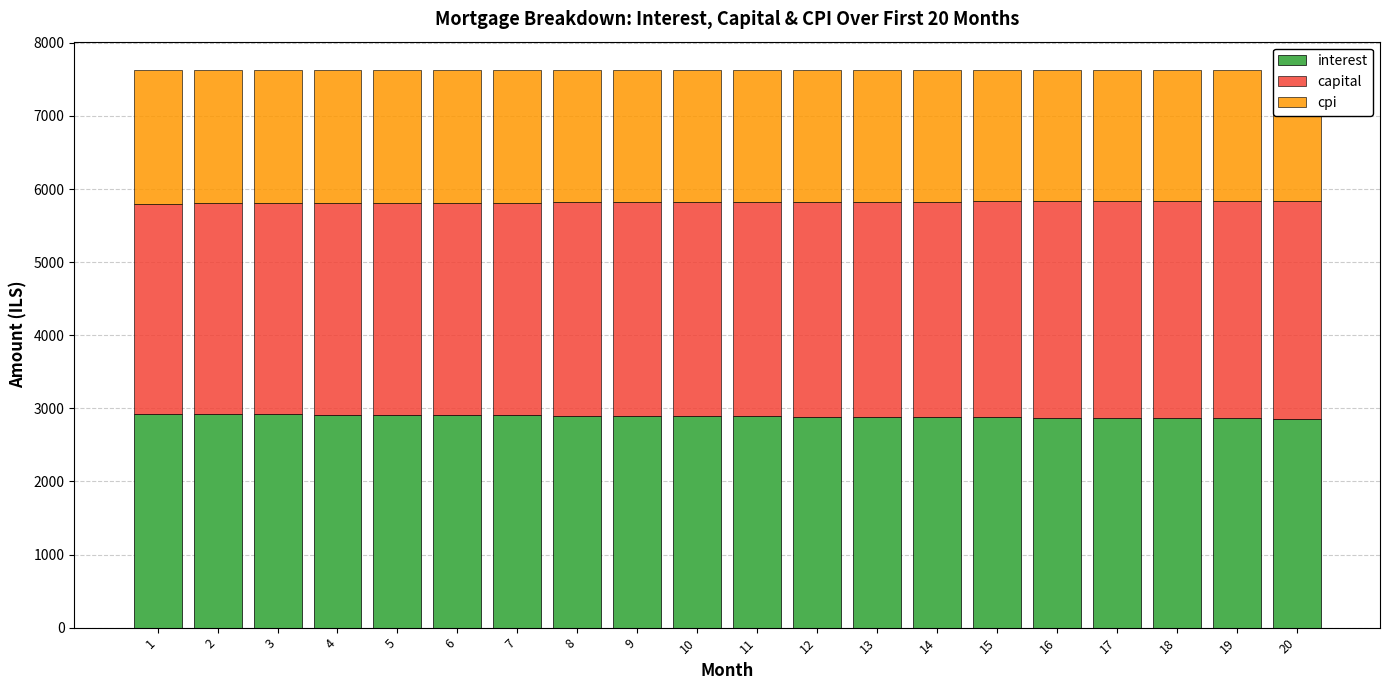

The cpi series shows 1809.5 at 12. True or false?

True